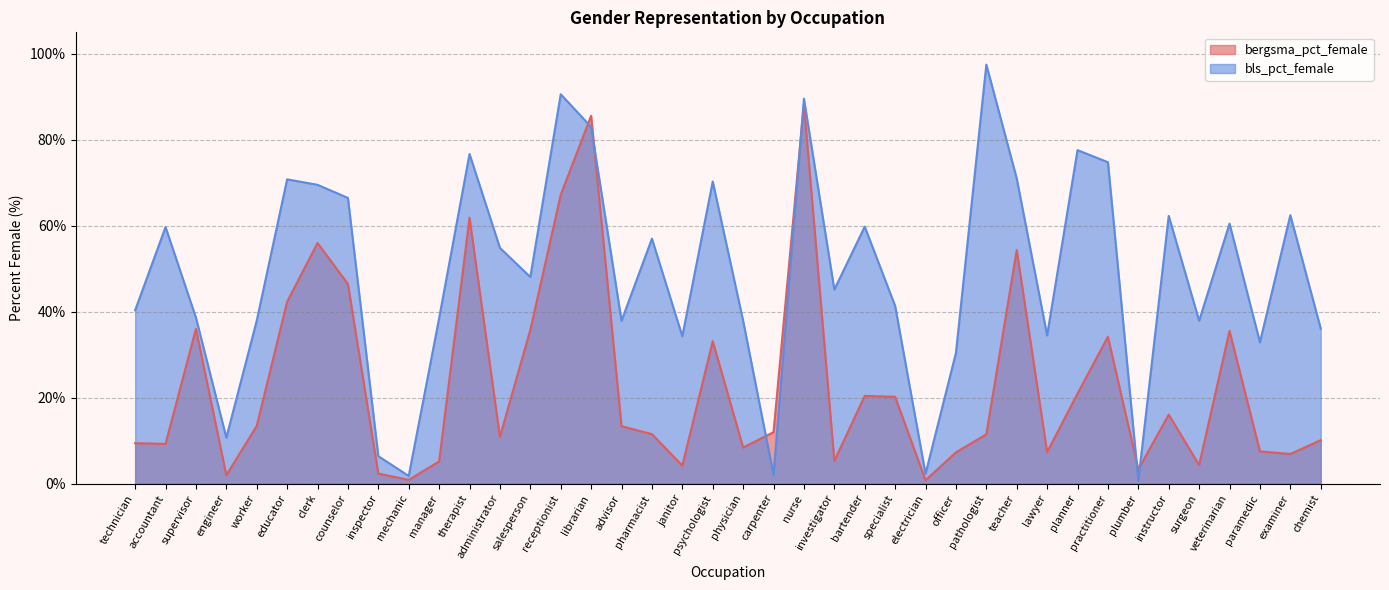

What is the sum of all bergsma_pct_female values?

921.8